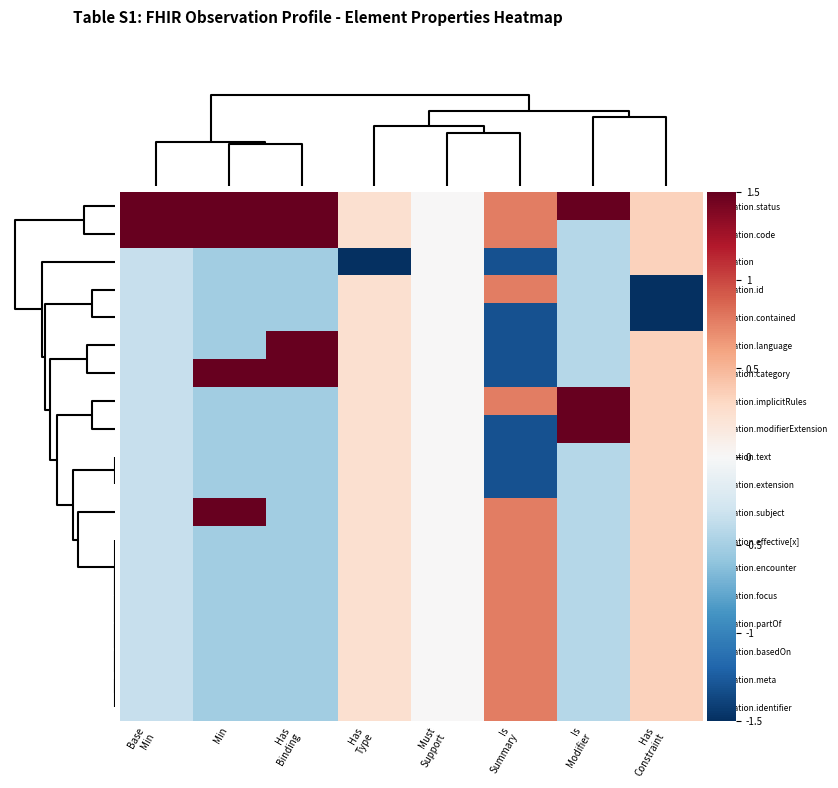

Which series has the largest total across all categories?

Observation.status